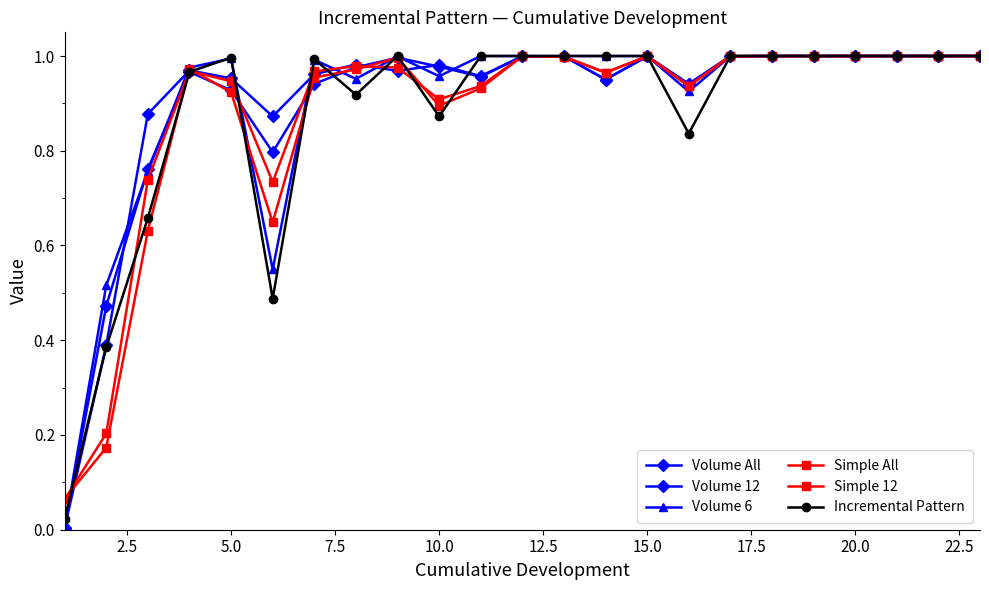

Which series ends up on top after the final intersection of Simple 12 and Volume All?

Simple 12